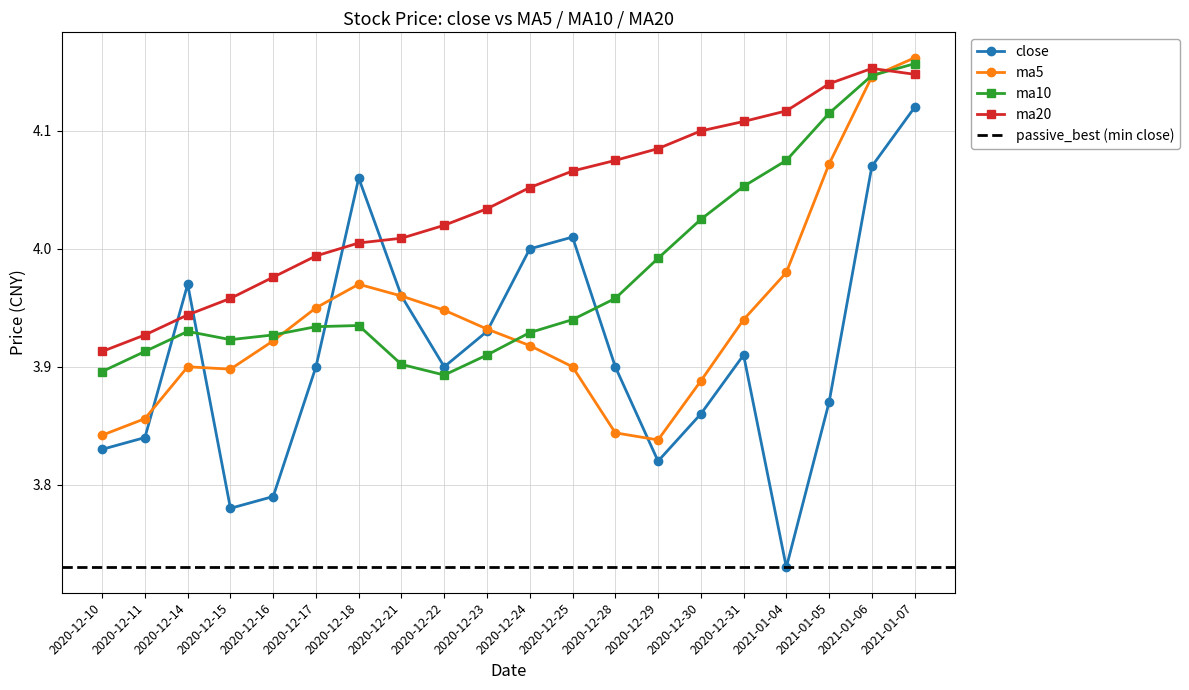

Read the ma5 value at 2020-12-11.

3.9